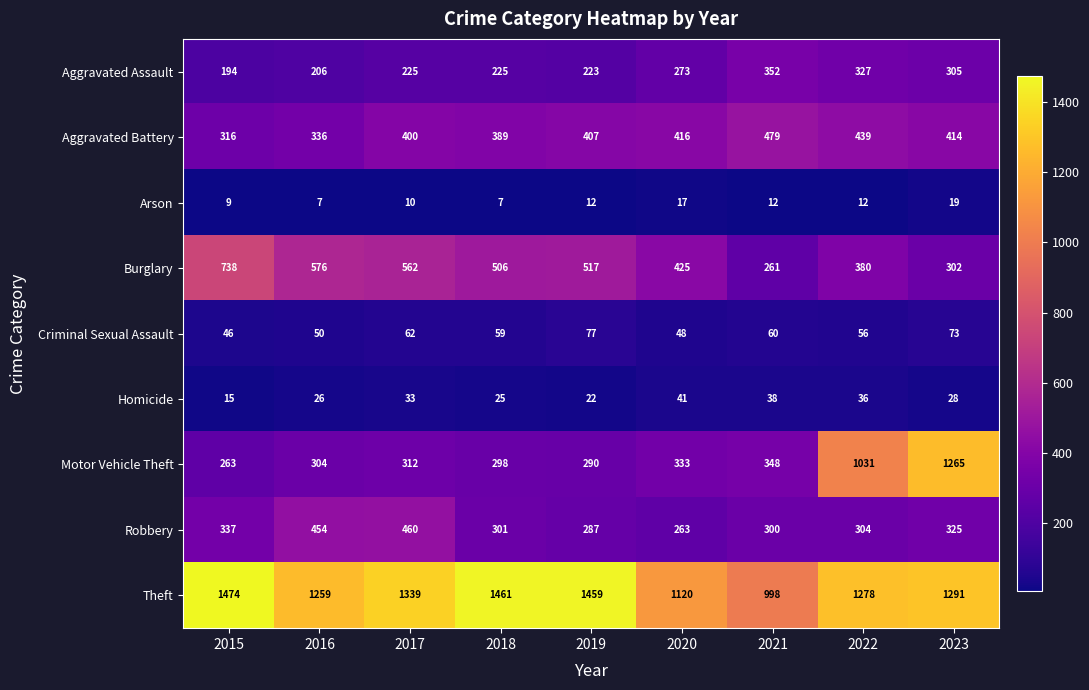

What is the minimum value shown in the chart?

7